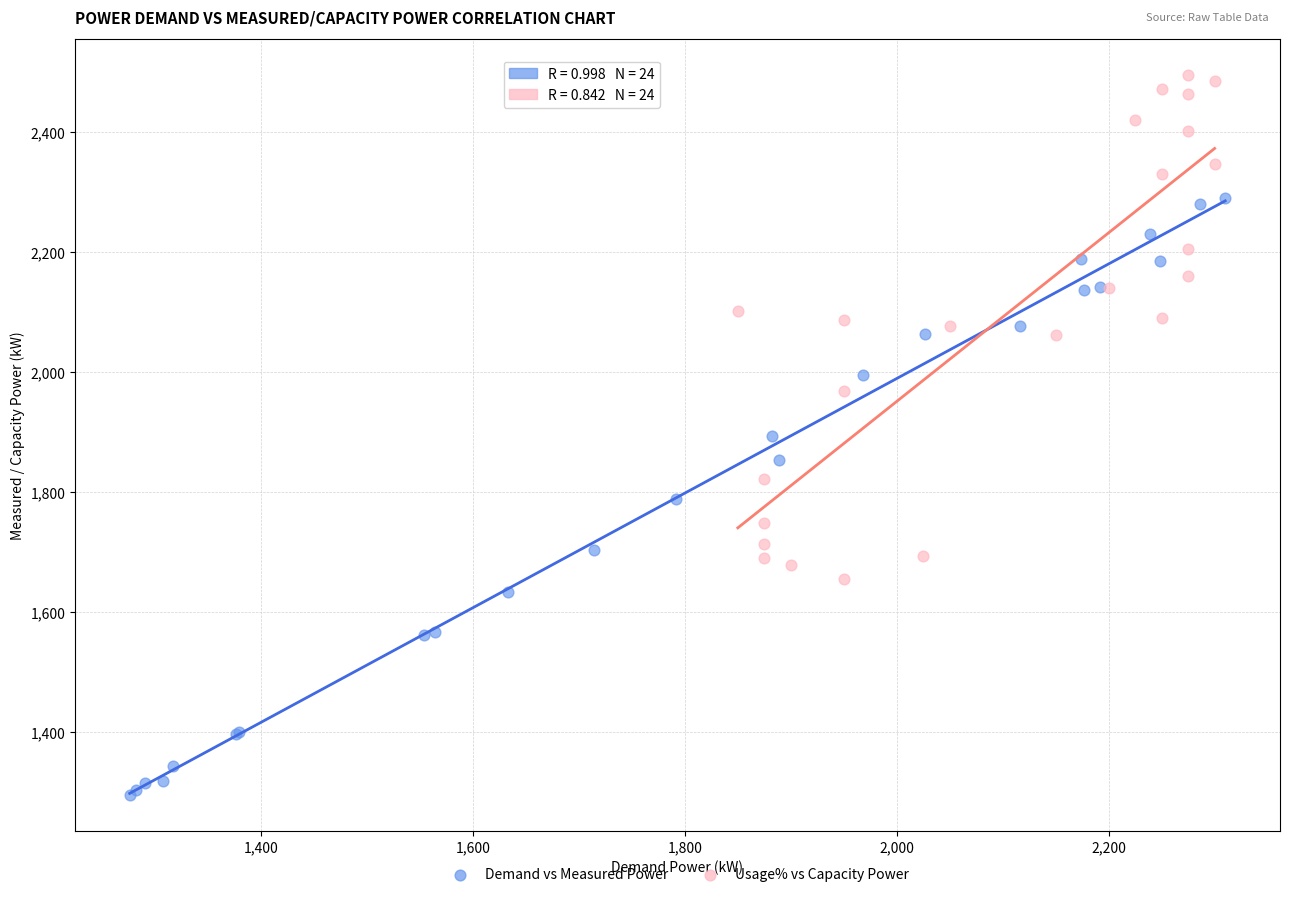

Which series reaches the maximum Y coordinate?

Usage% vs Capacity Power